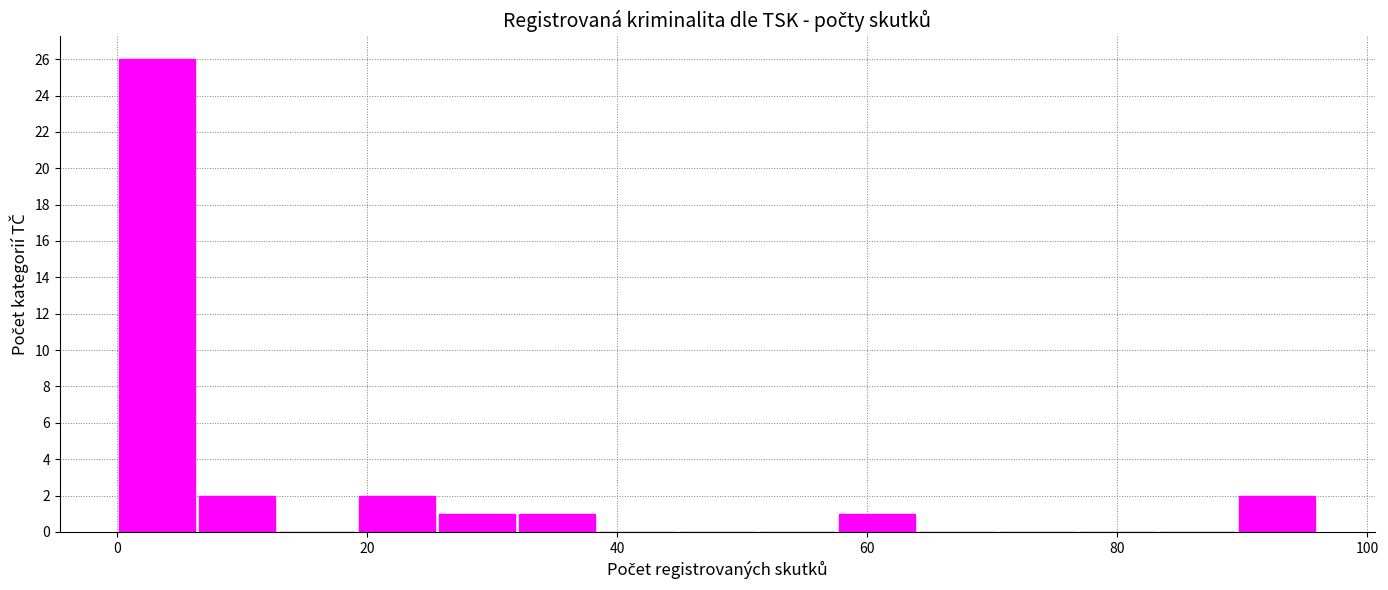

Read against the x-axis, roughly where is the centre of the tallest bar?

4